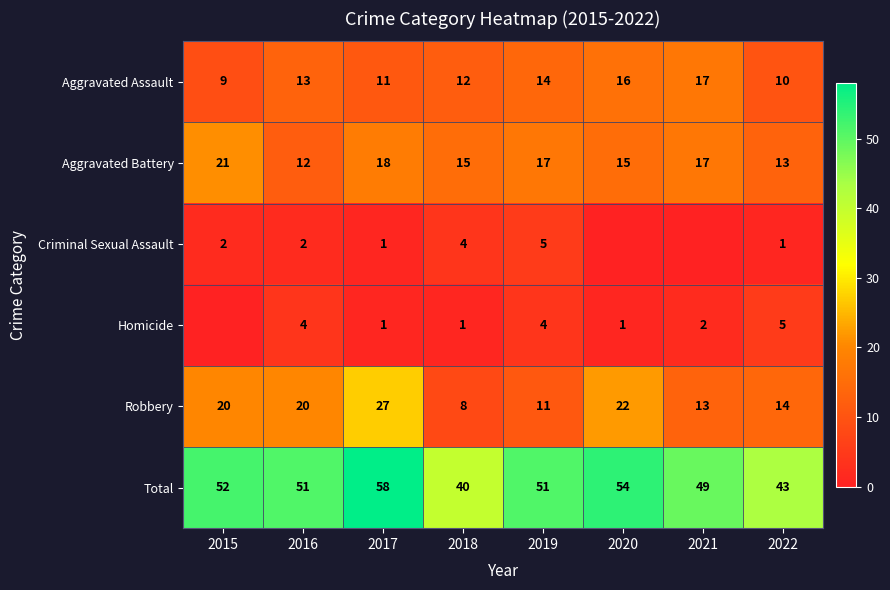

What is the sum of the Criminal Sexual Assault values at 2022 and 2018?

5